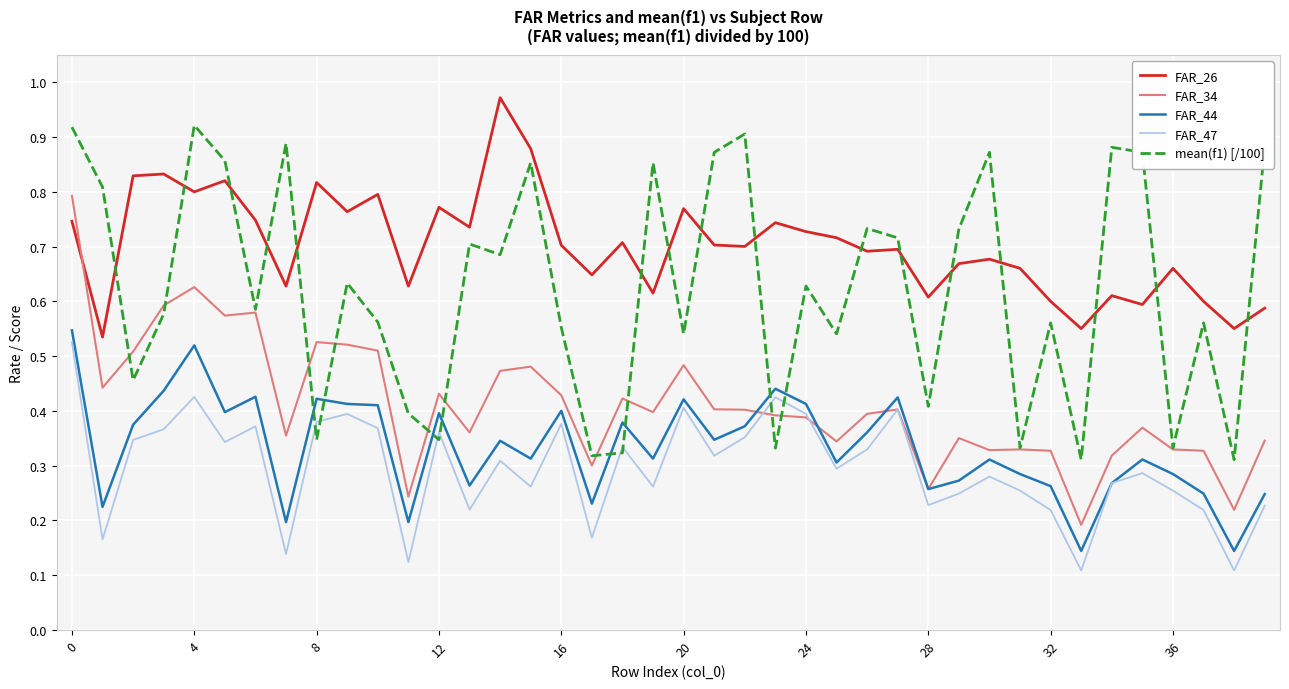

How many intersections are there between mean(f1) [/100] and FAR_26?

16